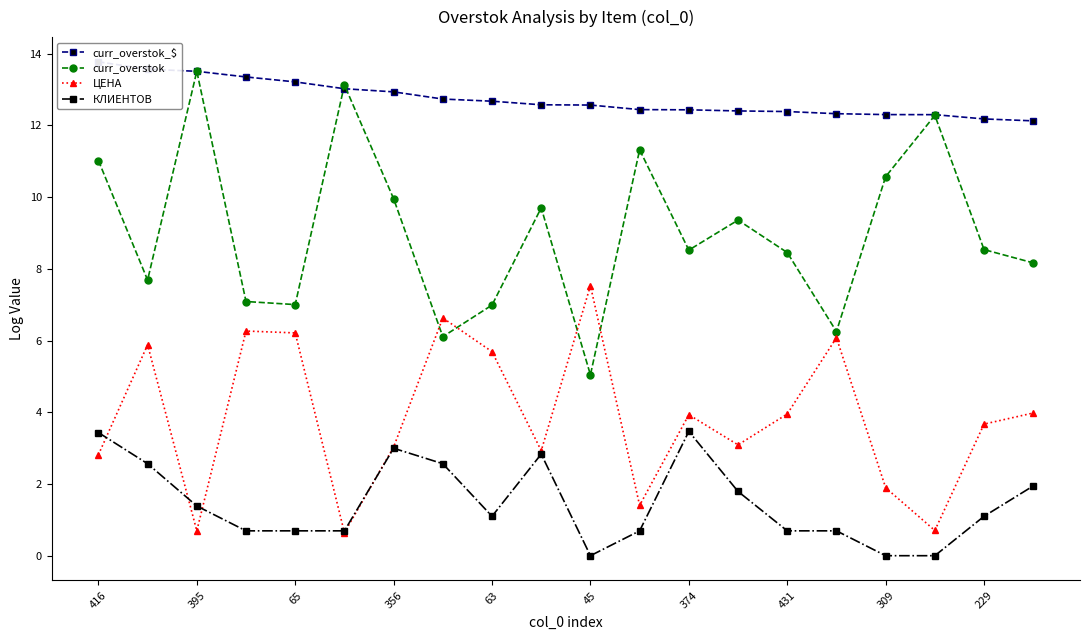

At which category is the sum across all series the highest?

416